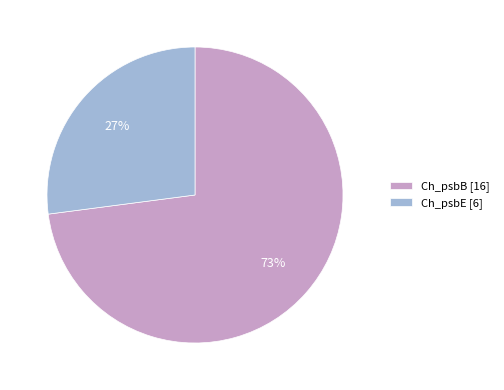

Rank the categories by value from lowest to highest.

Ch_psbE, Ch_psbB